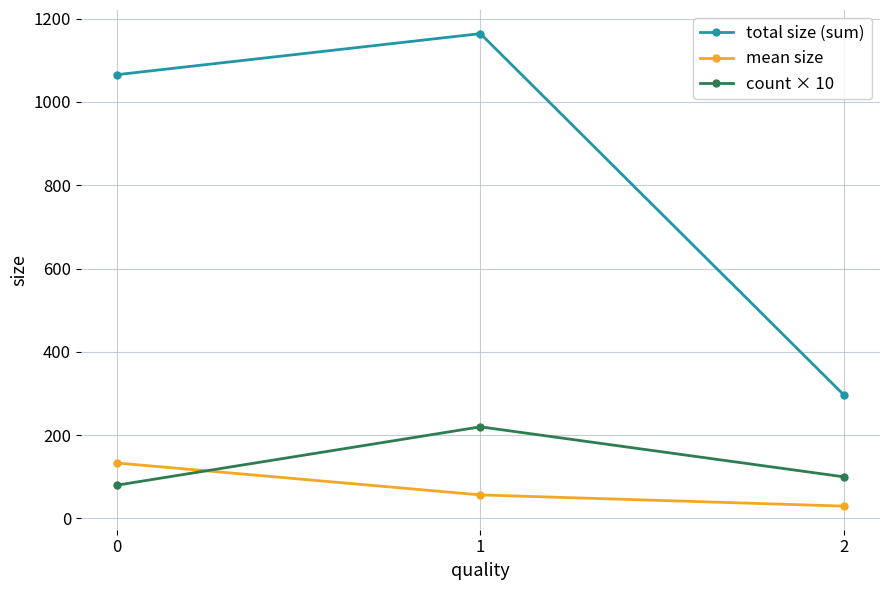

The value of total size (sum) at 1 is 1164.0. True or false?

True